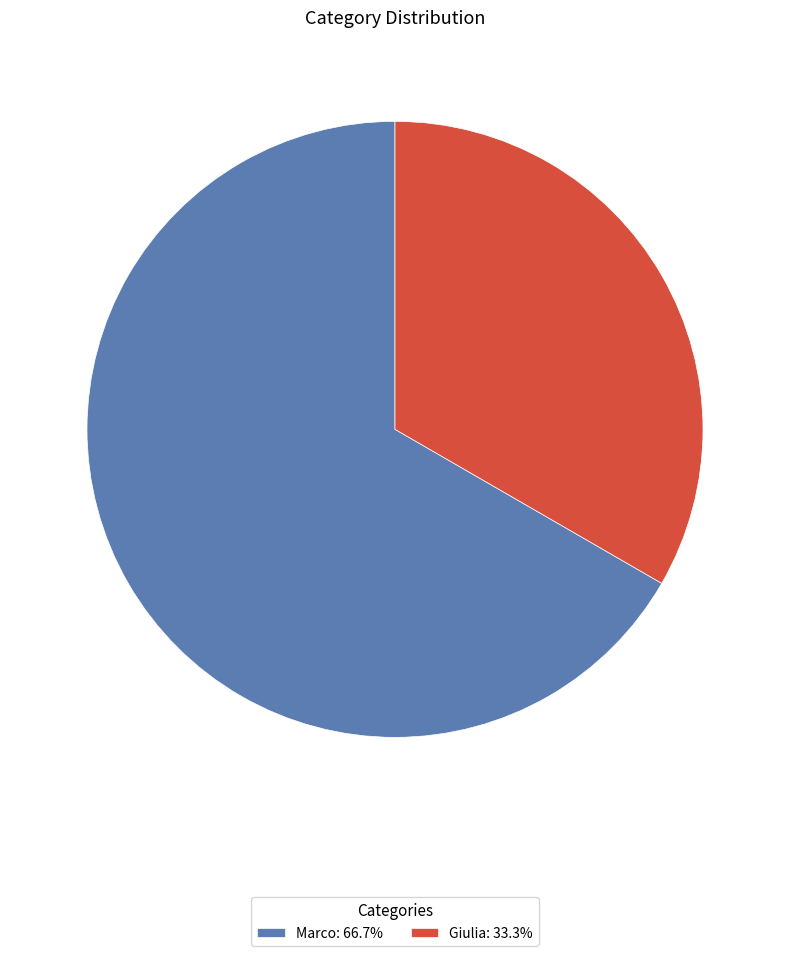

Does Giulia account for over 50% of the chart?

No